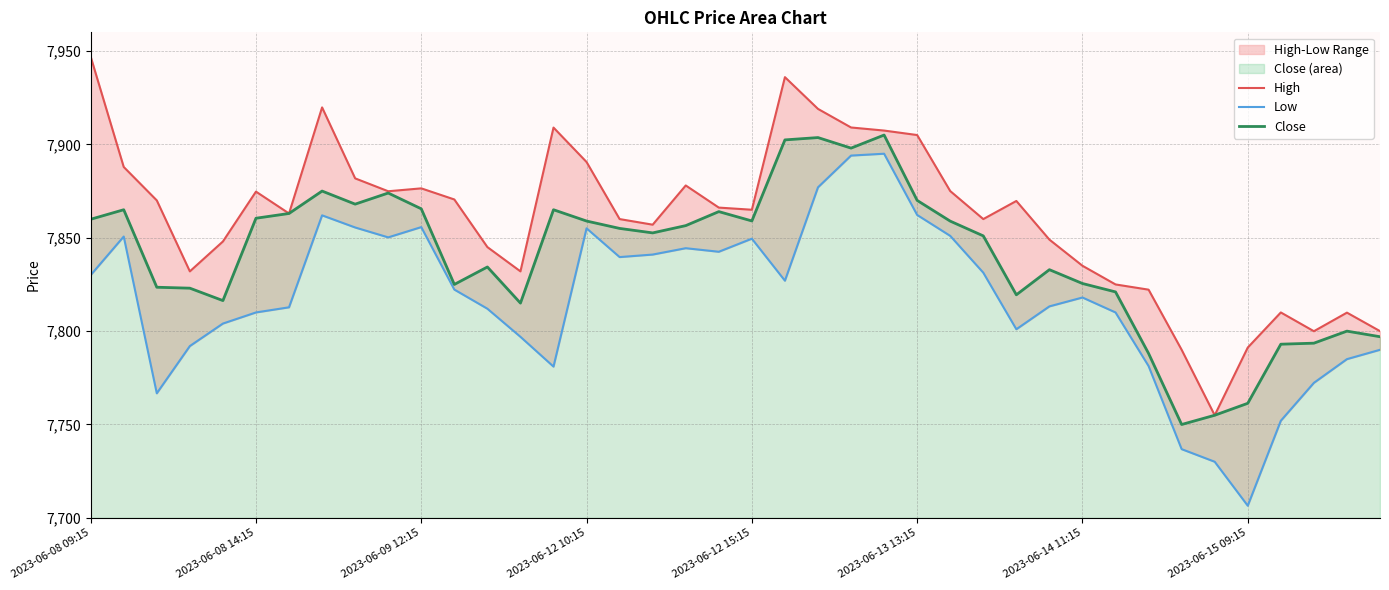

How many interior local valleys does the Close series have?

9